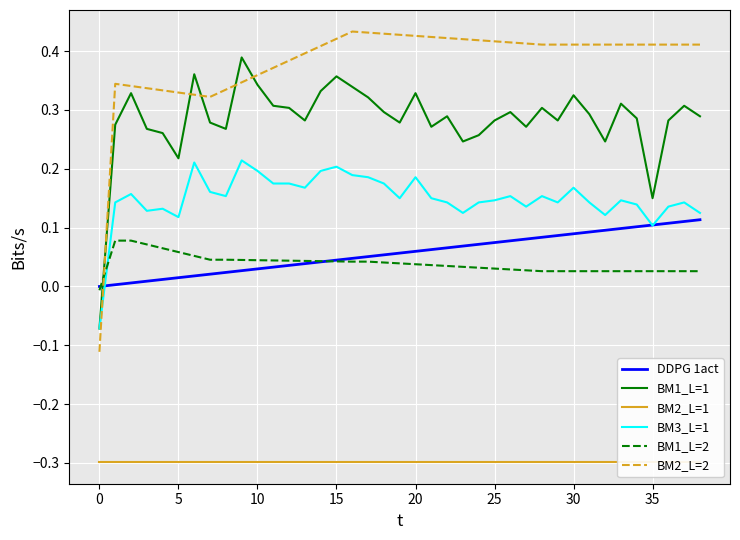

What is the sum of the BM2_L=2 values at 34 and 26?

0.8